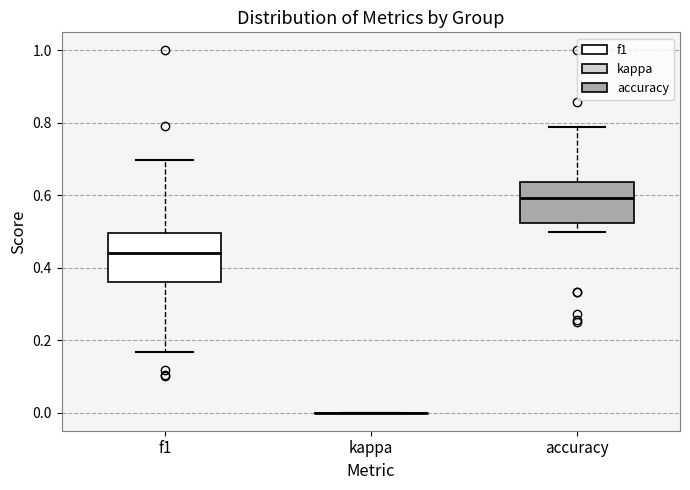

Reading left to right, read every box against the y-axis: the position of its median line, the range the box covers, and the ends of its whiskers. The values are not printed on the chart, so give them approximately, as read against the axis.

f1: median 0.44, box 0.36 to 0.50, whiskers 0.16 to 0.70
kappa: box collapsed to a line at 0.00, whiskers 0.00 to 0.00
accuracy: median 0.60, box 0.52 to 0.64, whiskers 0.50 to 0.78